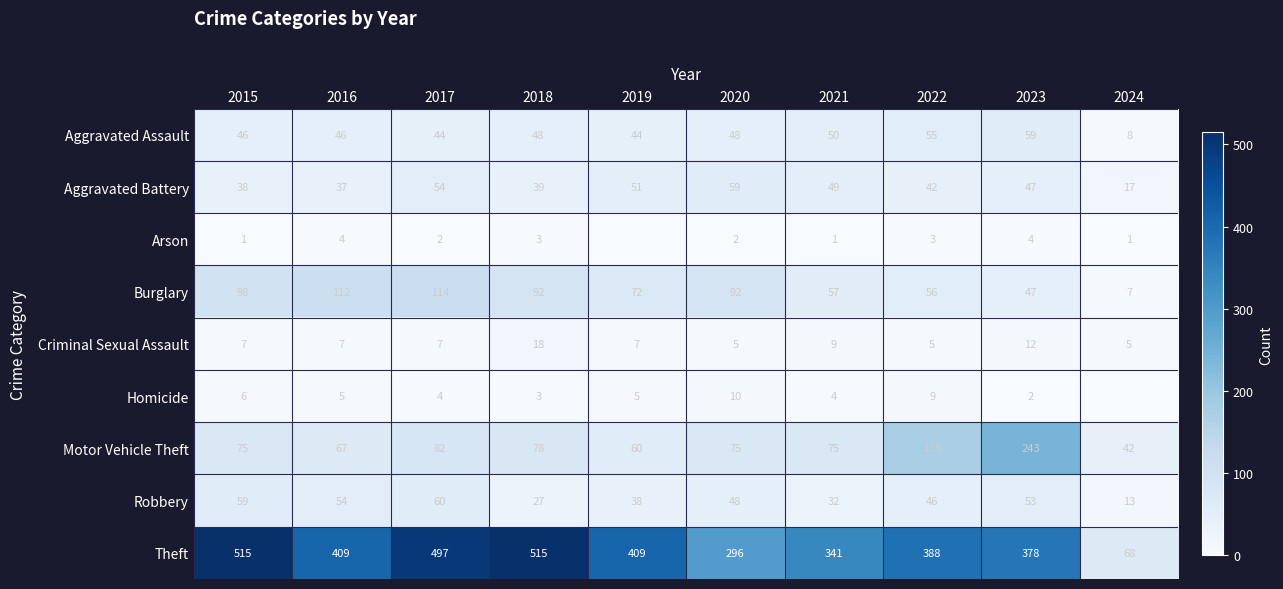

How many data points in Burglary are less than 92?

5